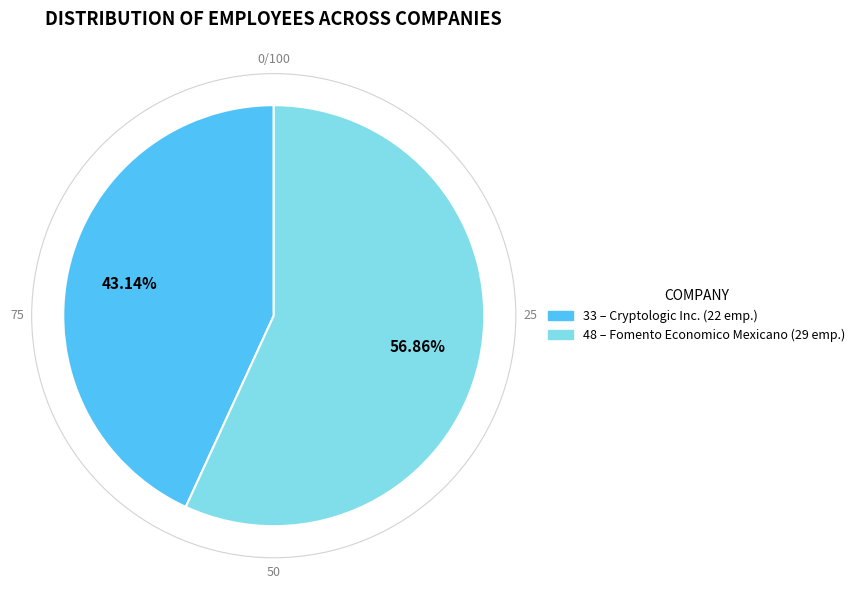

To the nearest percent, what is the difference between the 33 and 48 slice percentages?

14%